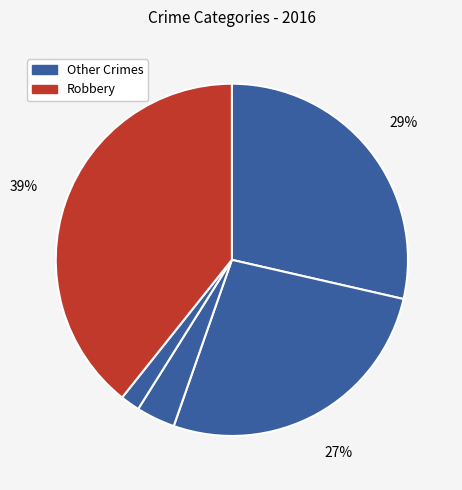

Which category has the biggest portion of the pie?

Robbery